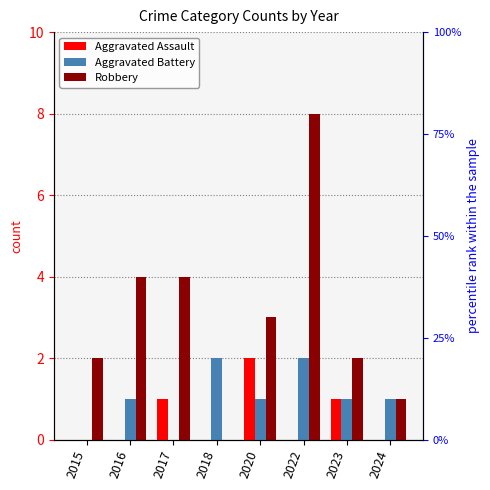

What is the highest value of the Aggravated Battery series?

2